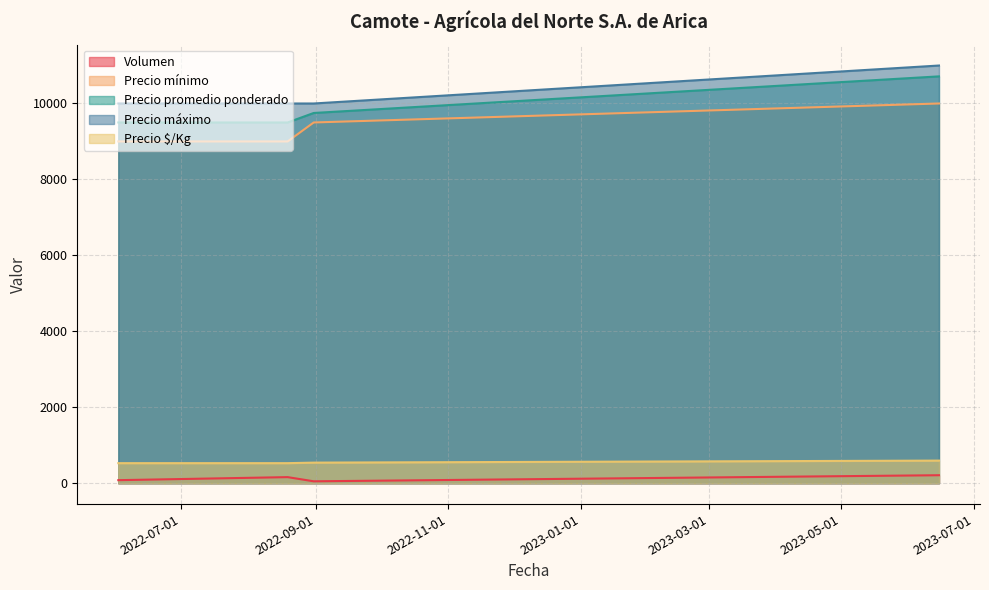

How many lines are shown in the chart?

5